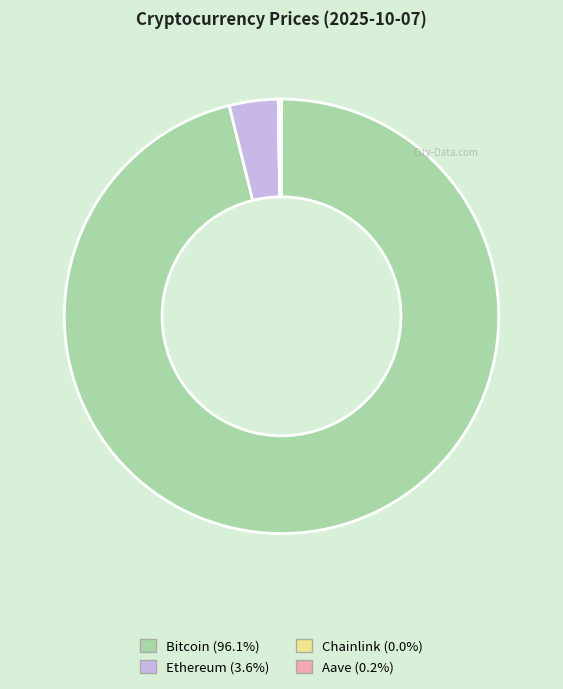

Combined, do Ethereum and Bitcoin account for over 50%?

Yes